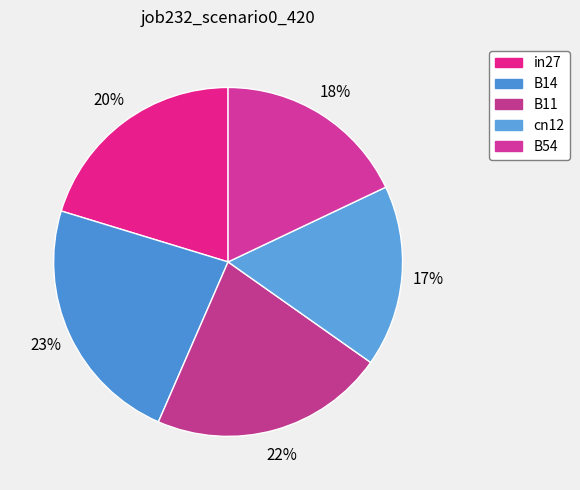

What is the smallest slice in the pie chart?

cn12